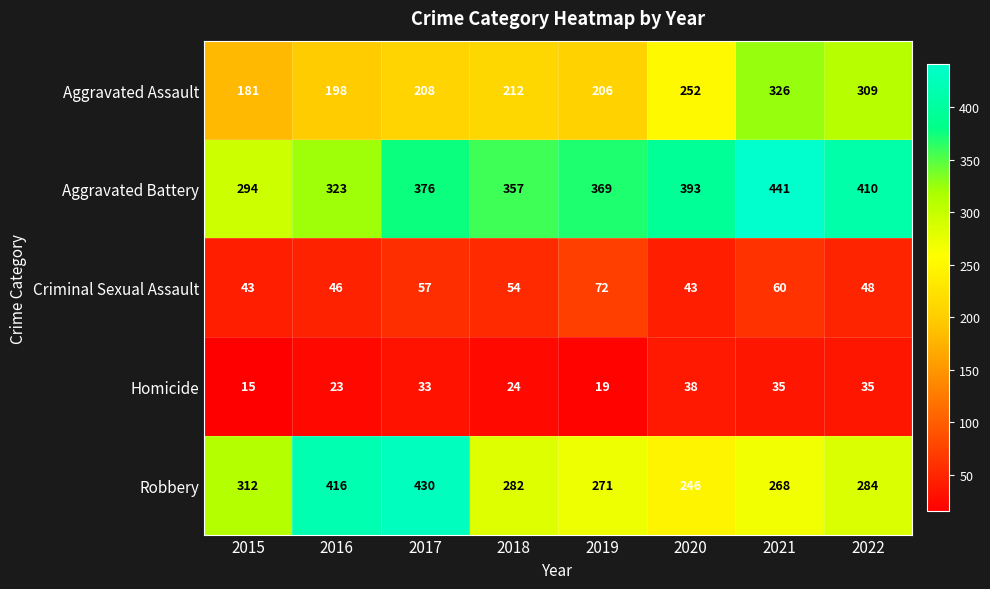

Which label corresponds to the largest value in the chart?

2021